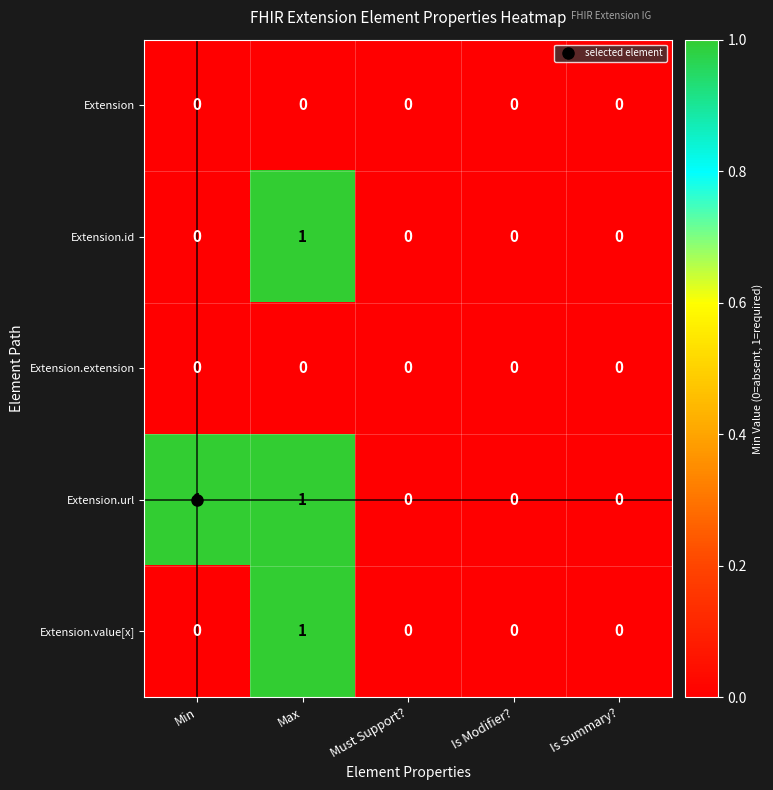

At which category is the sum across all series the highest?

Max